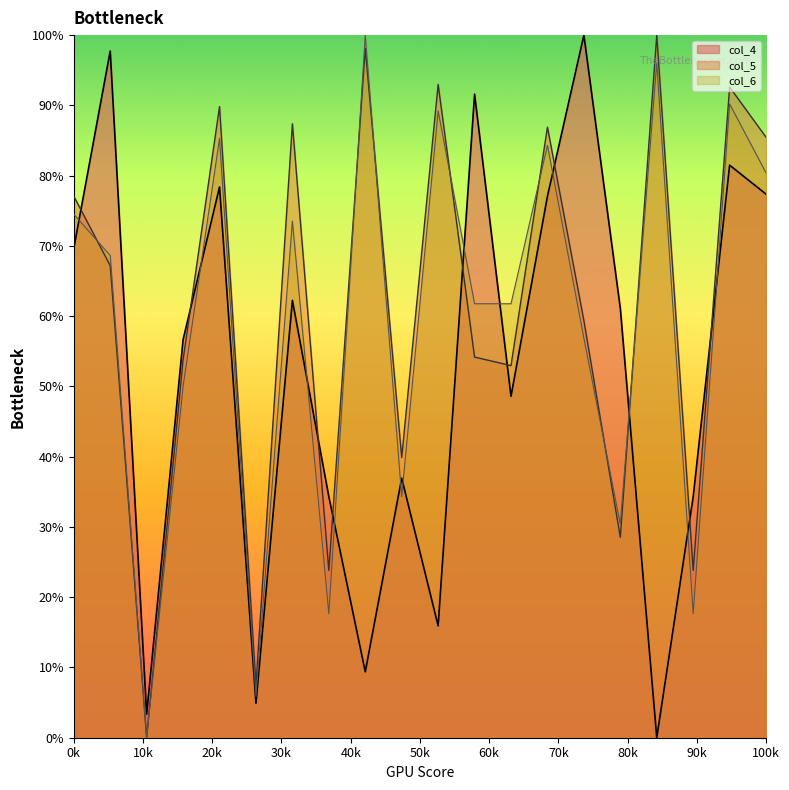

What is the maximum value for col_5?

100.0